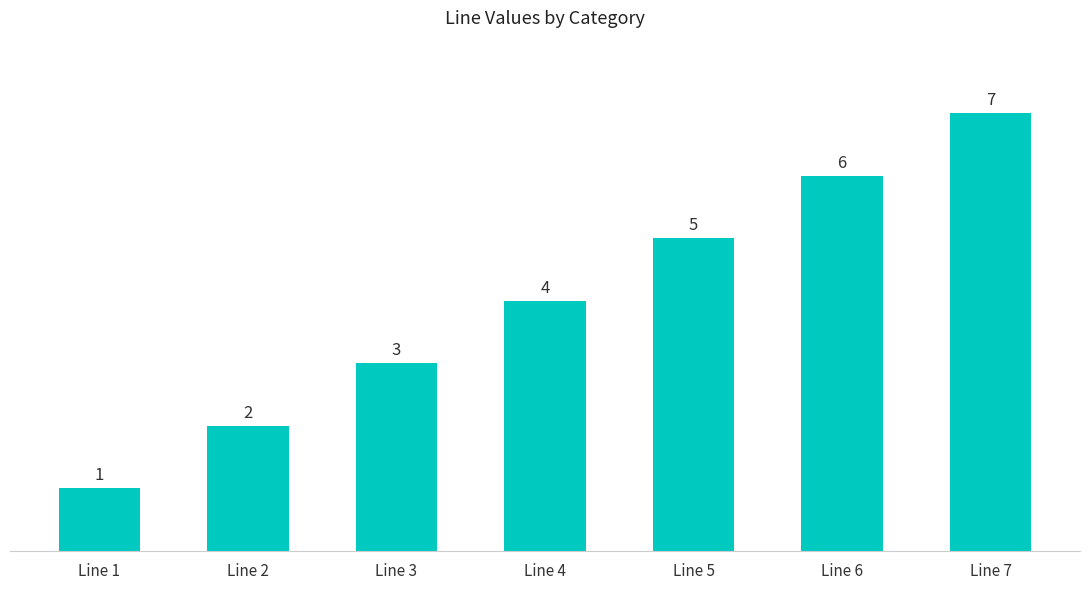

Which label corresponds to the largest value in the chart?

Line 7